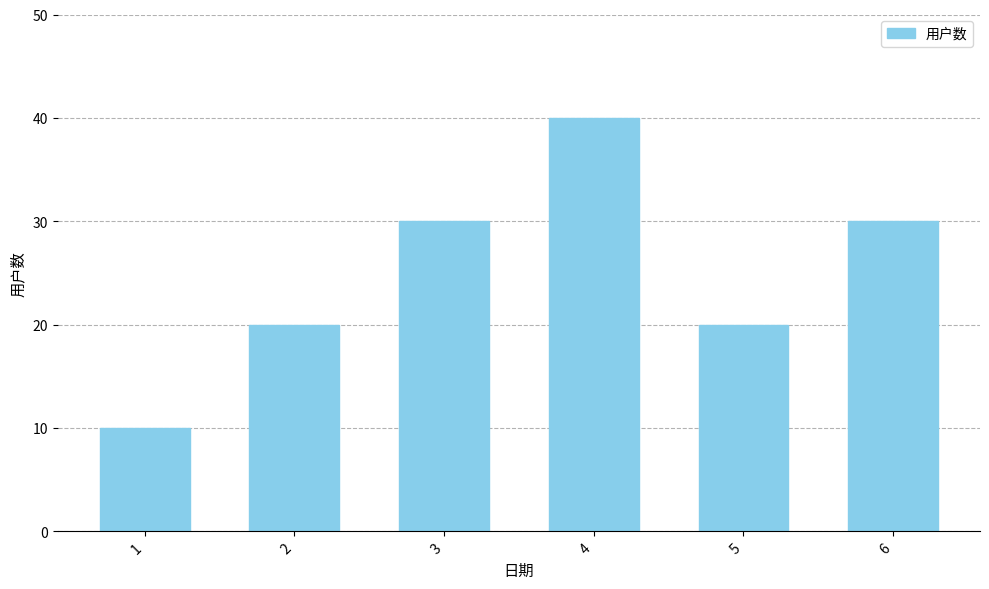

What is the maximum value shown in the chart?

40